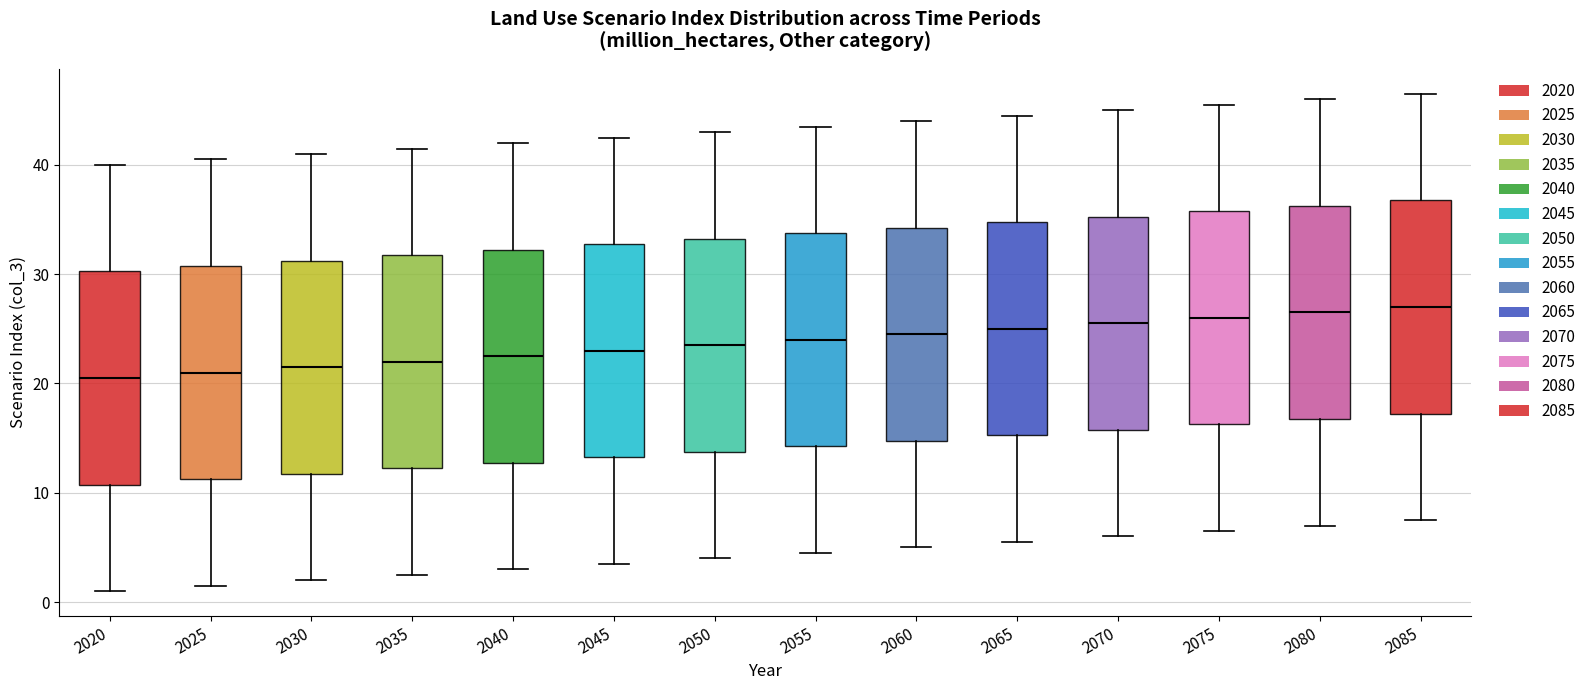

Where does the median line of the box at x = 2035 sit on the y-axis? The values are not printed on the chart, so give them approximately, as read against the axis.

22